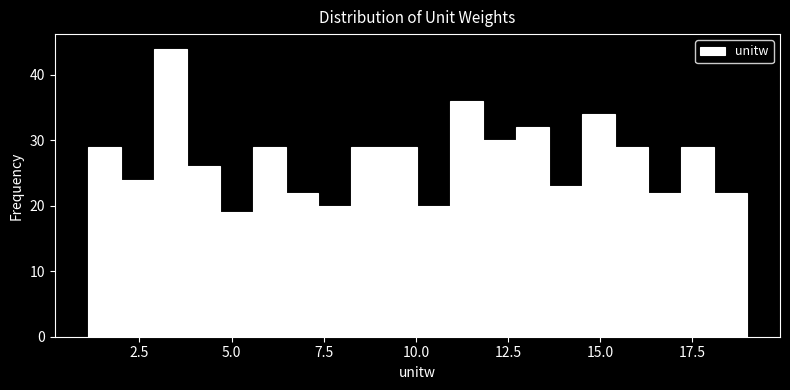

Around what value on the x-axis is the tallest bar? Give the approximate position of its centre, as read against the axis.

3.5